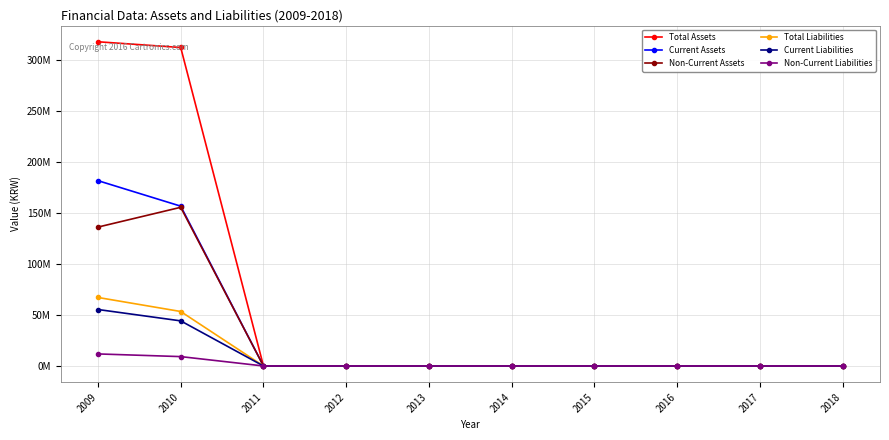

True or false: Total Assets and Current Assets cross at least once.

False